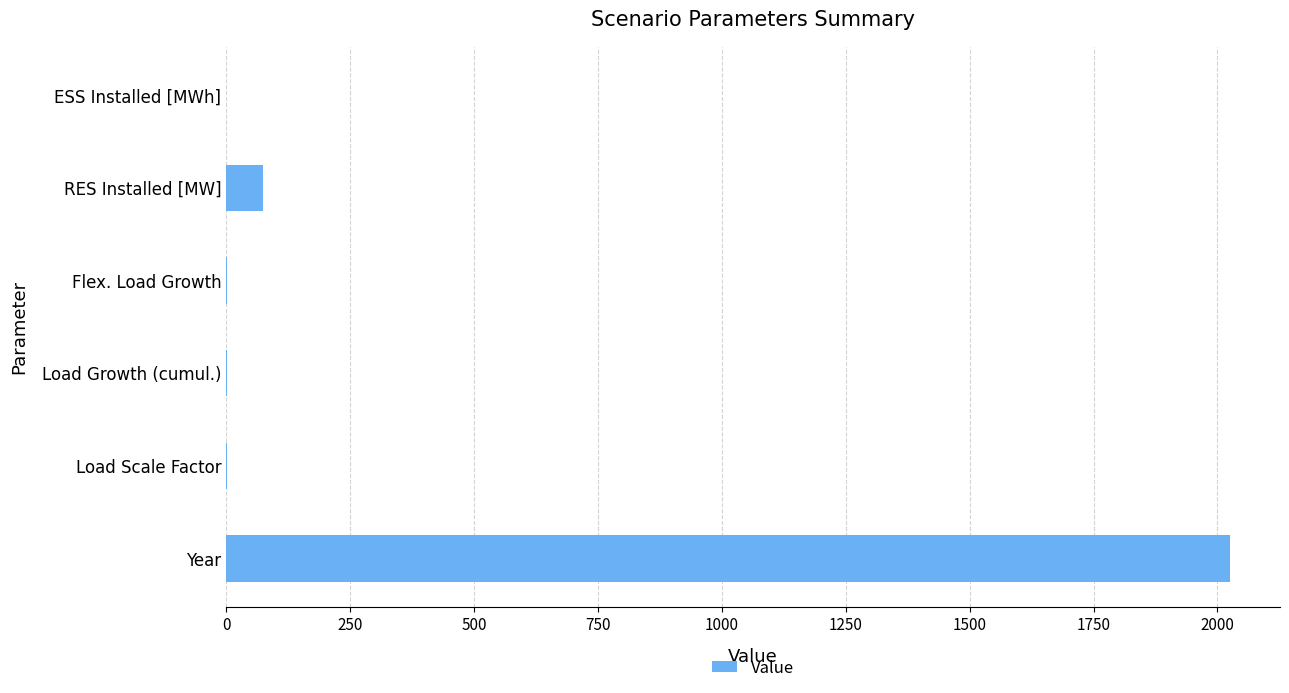

What is the sum of all values?

2103.2